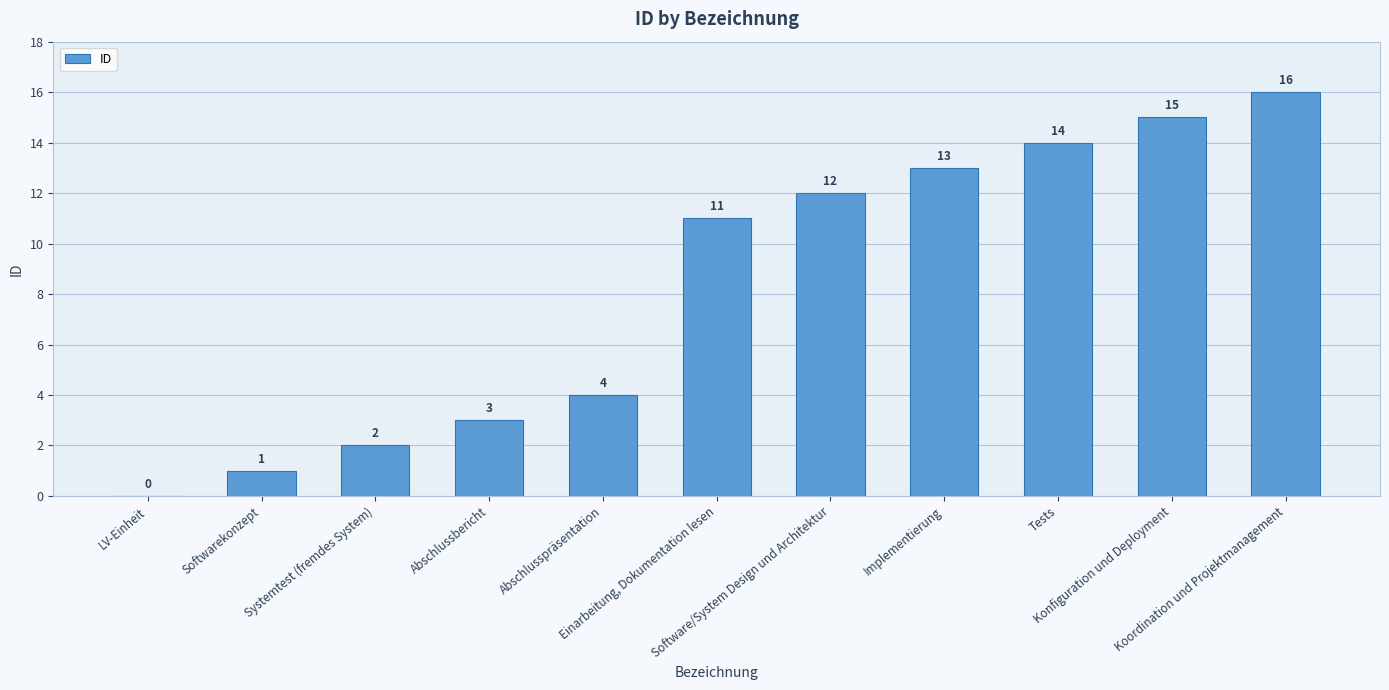

Where is the data nearest to the value 8?

Einarbeitung, Dokumentation lesen